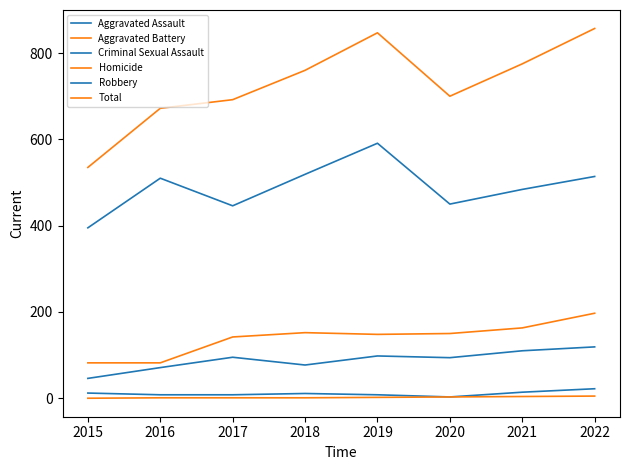

True or false: Homicide and Criminal Sexual Assault cross at least once.

False